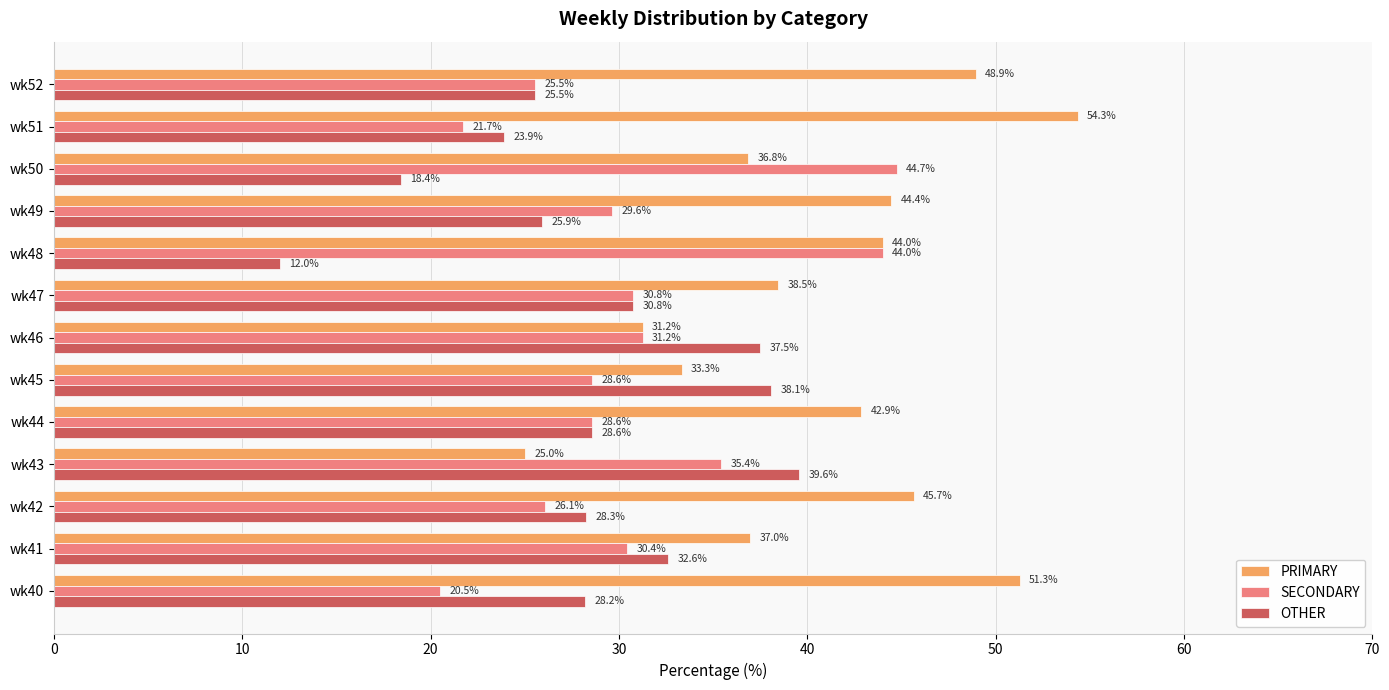

At how many categories does at least one series exceed 22?

13